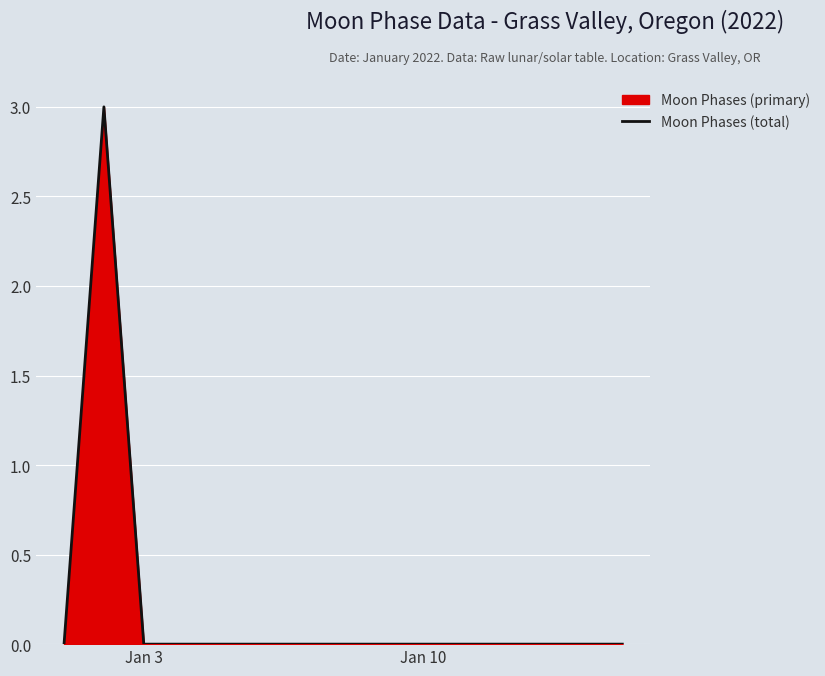

Count the number of categories in the chart.

15